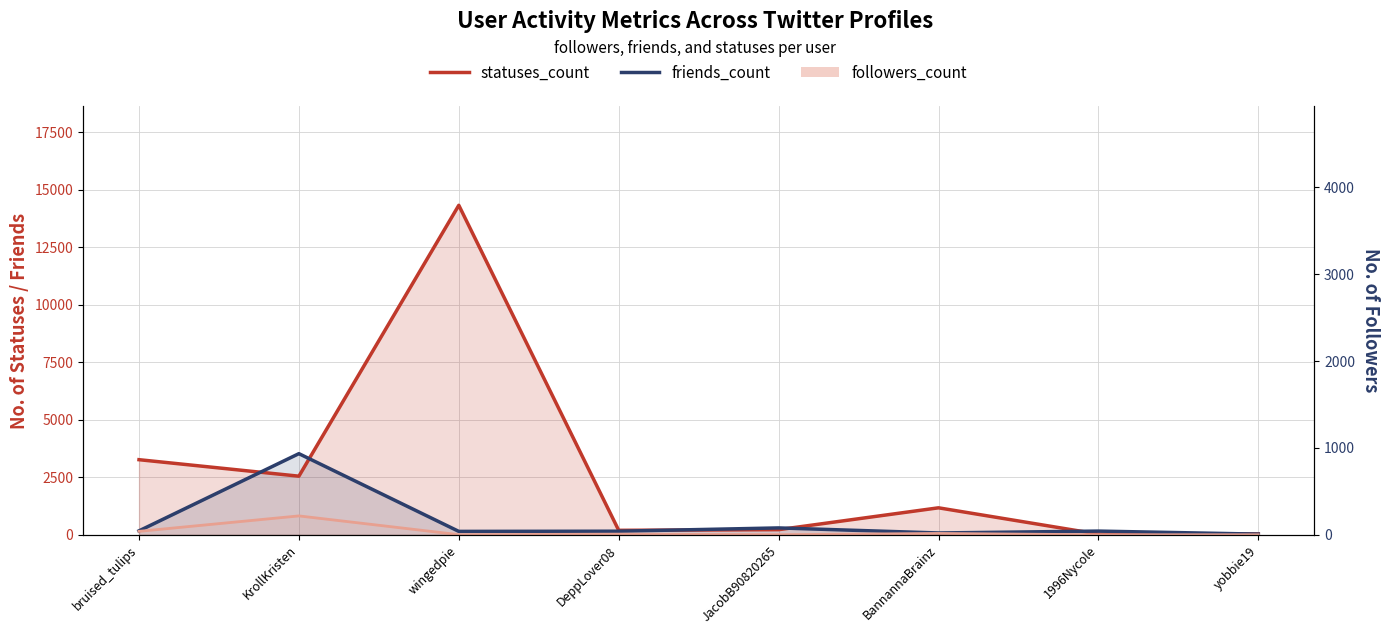

Does the chart display data point markers on the line(s)?

No